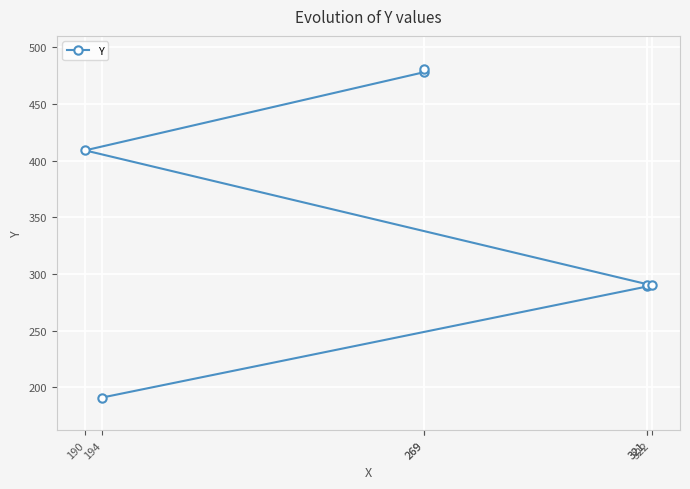

Reading left to right, list all the values displayed in this chart.

194=191	321=289	321=290	322=290	190=409	269=478	269=481